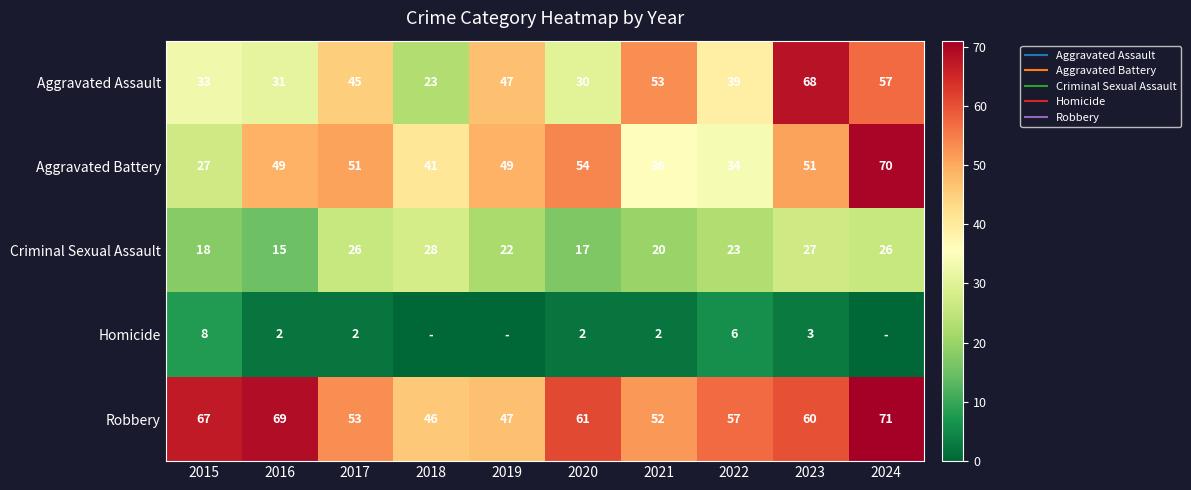

The value of Robbery at 2018 is 46. True or false?

True